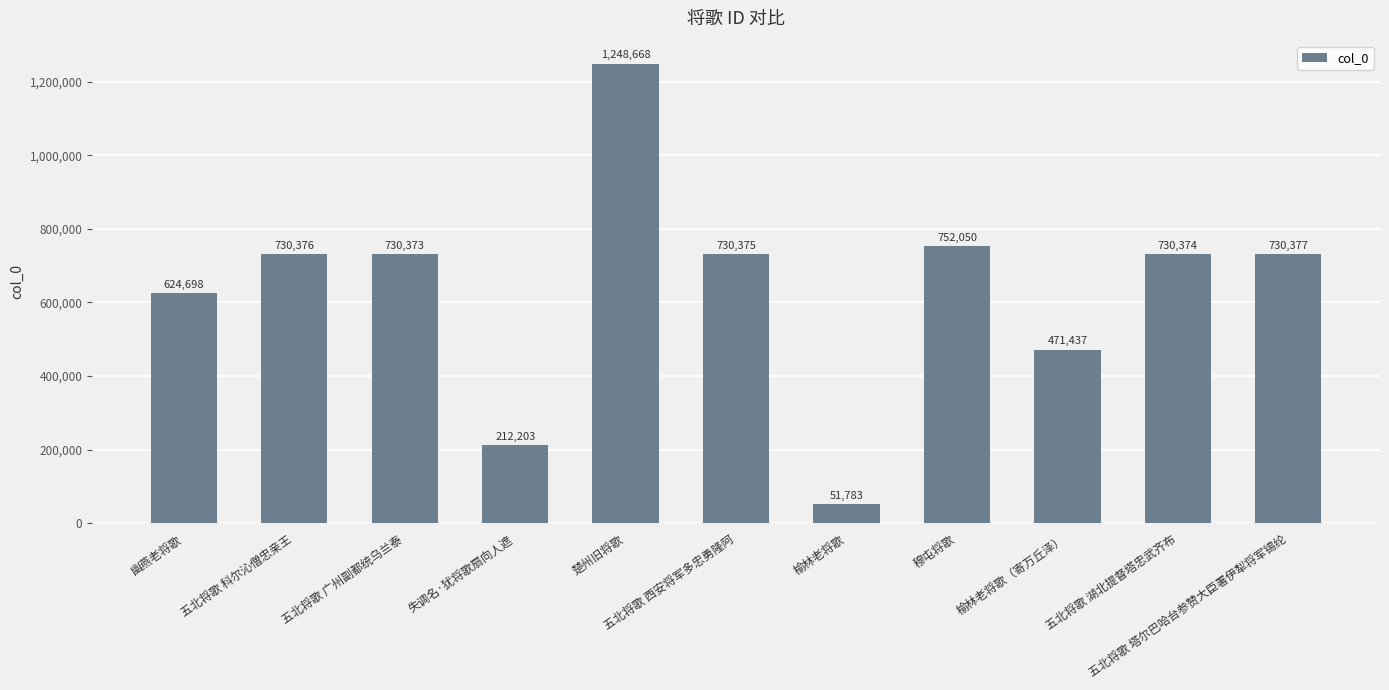

Which label corresponds to the largest value in the chart?

楚州旧将歌